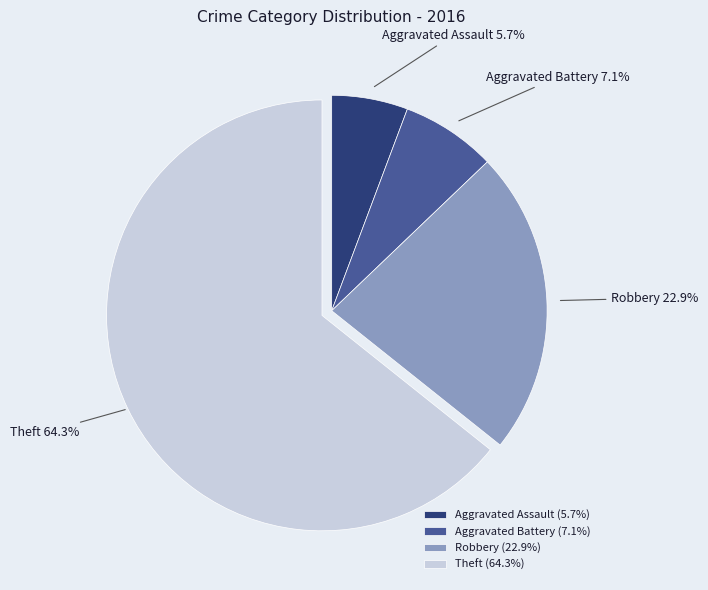

Does Theft account for over 50% of the chart?

Yes